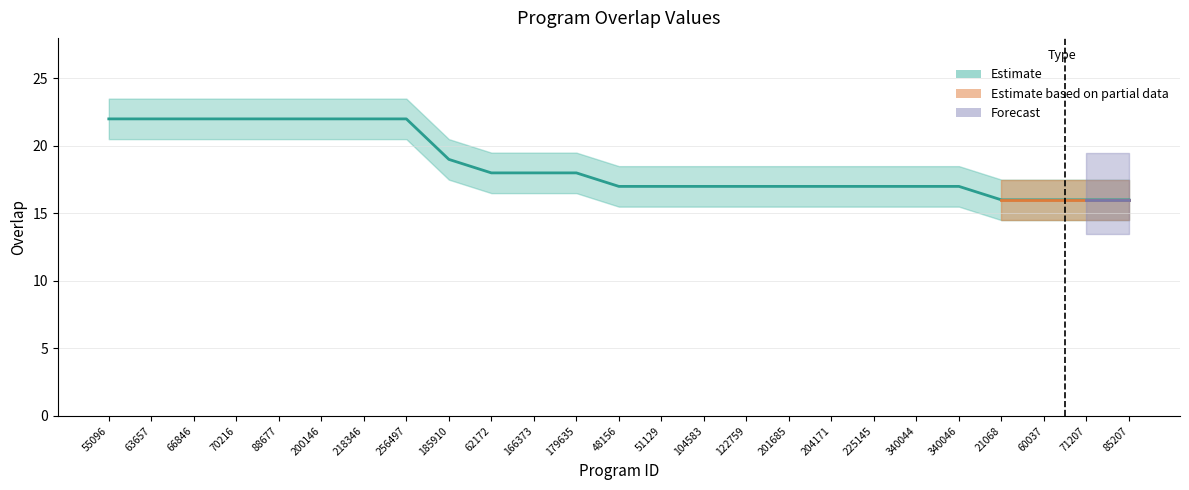

The chart shows a value of 17 at 204171. True or false?

True